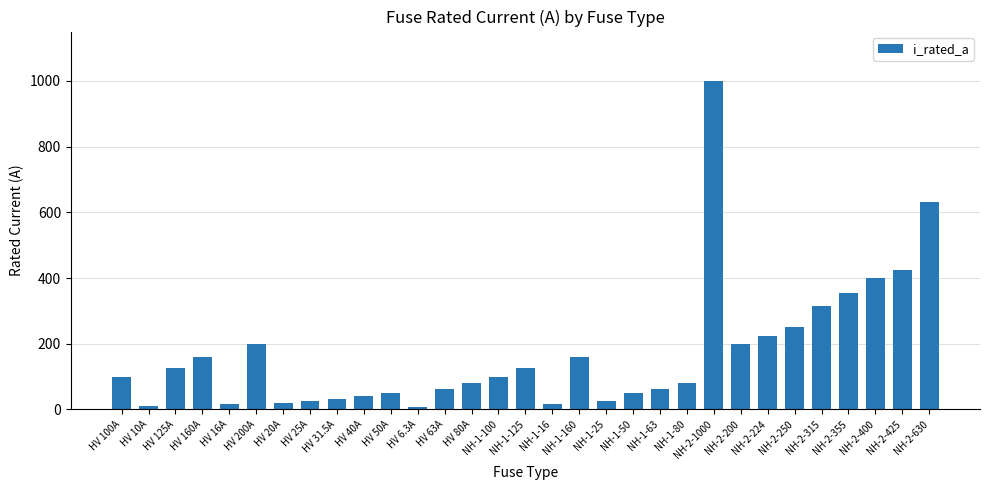

What is the maximum value shown in the chart?

1000.0